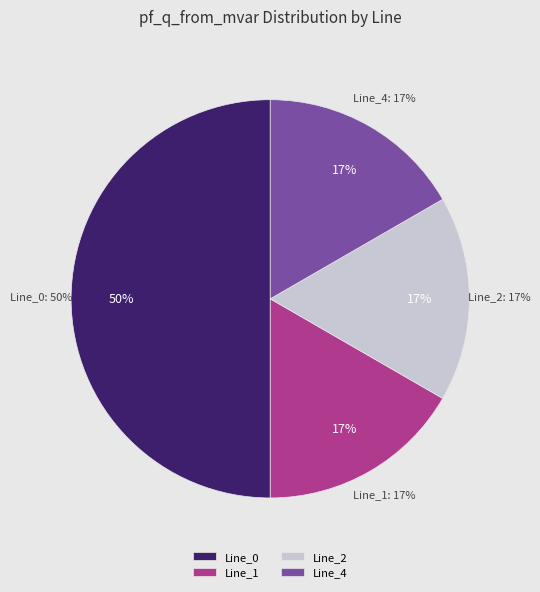

Rank the categories by value from lowest to highest.

Line_1, Line_2, Line_4, Line_0